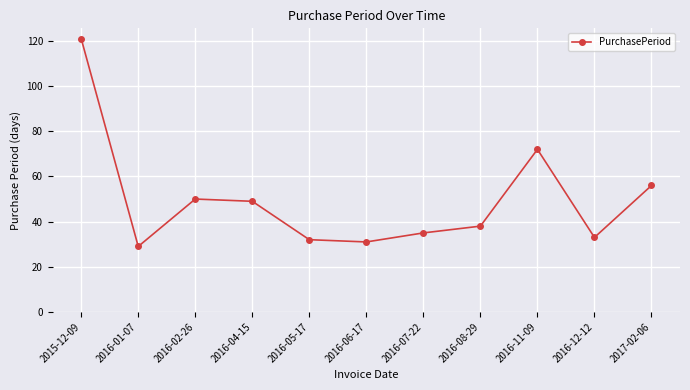

Is this an area chart (filled region under the line)?

No